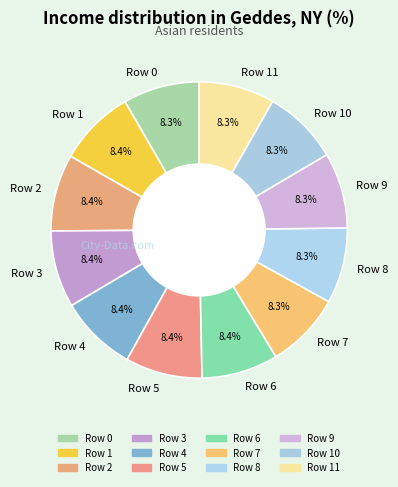

What percentage is the Row 4 slice, to the nearest percent?

8%